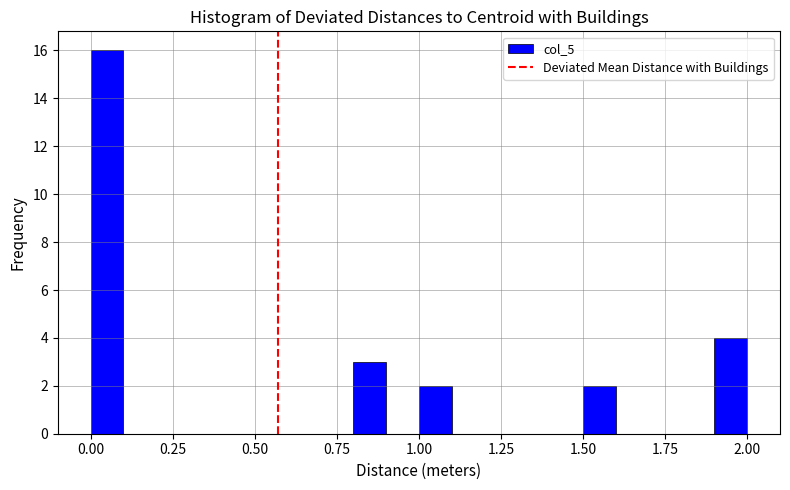

Read against the x-axis, roughly where is the centre of the tallest bar?

0.05